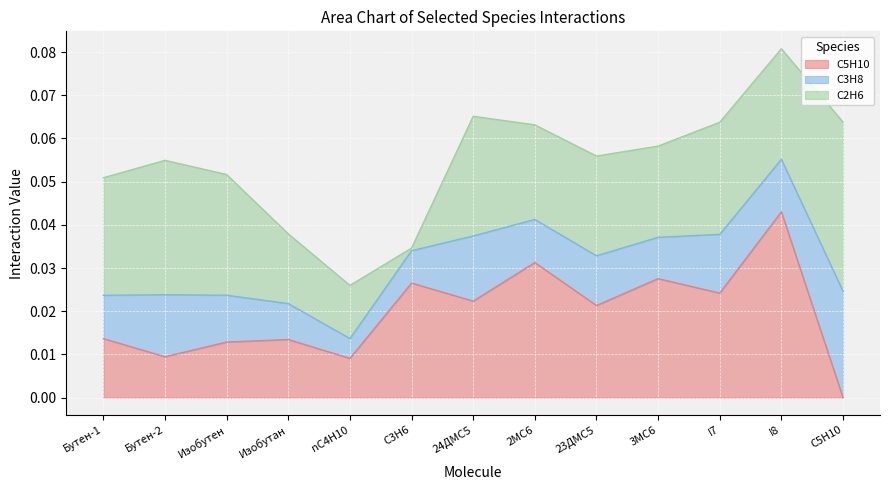

What is the sum of the C2H6 values at C5H10 and Бутен-1?

0.1